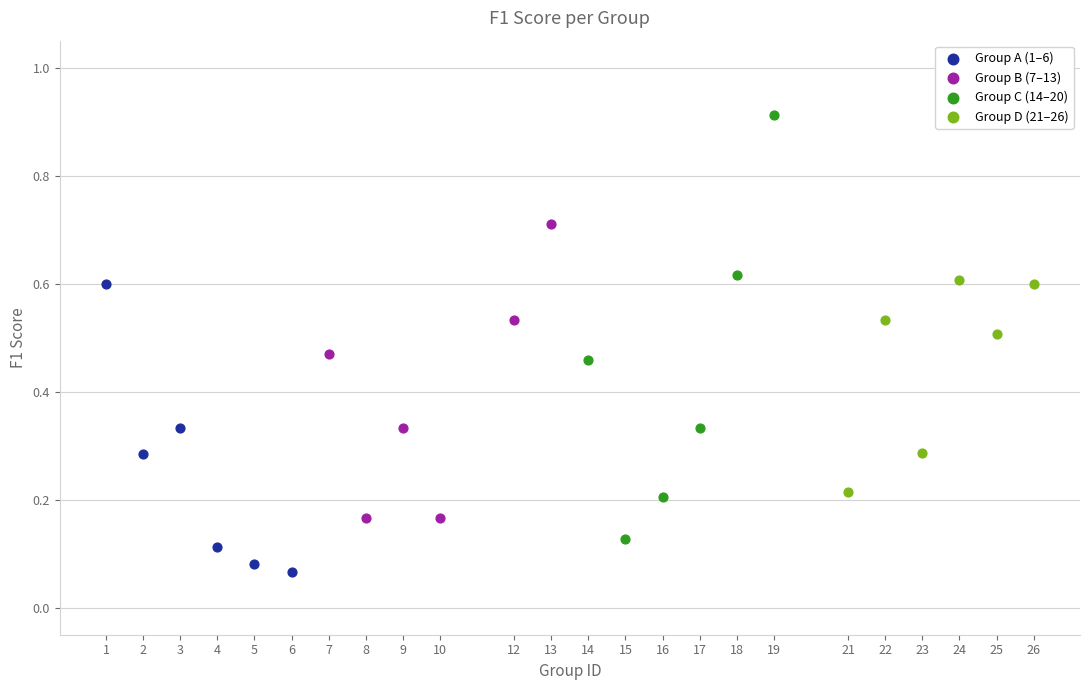

Which series has the widest spread of Y values?

Group C (14–20)